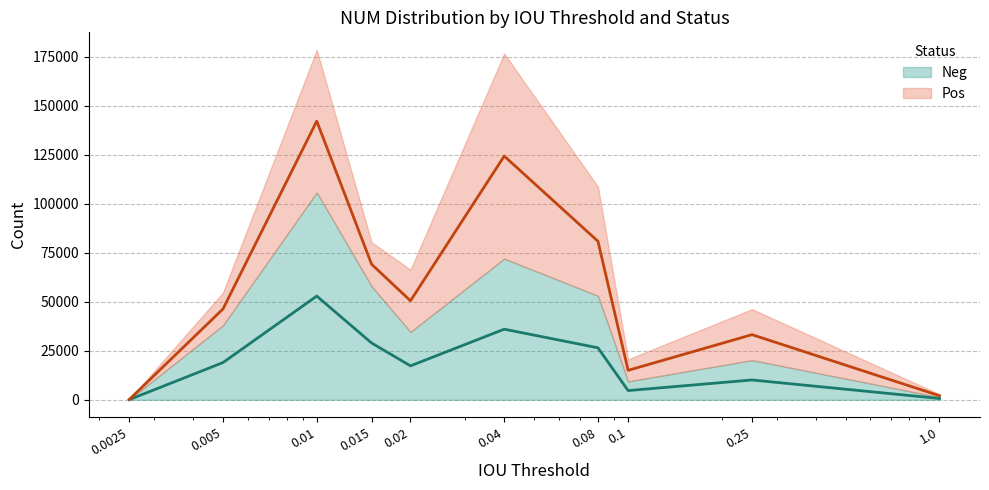

Approximately how many times larger is the value at 0.015 compared to 0.02?

1.7